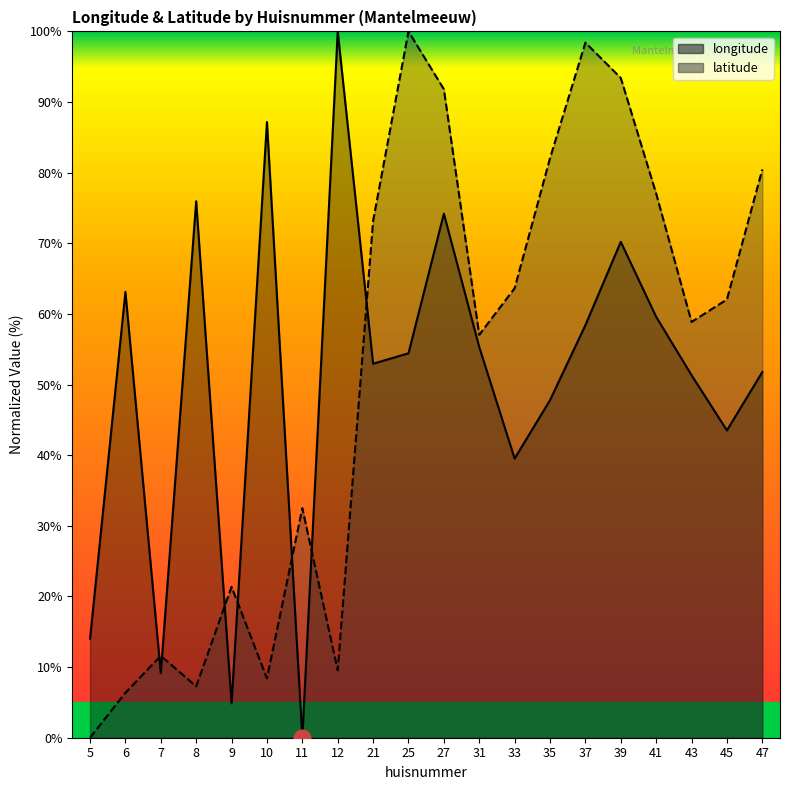

Which label corresponds to the smallest value in the chart?

11